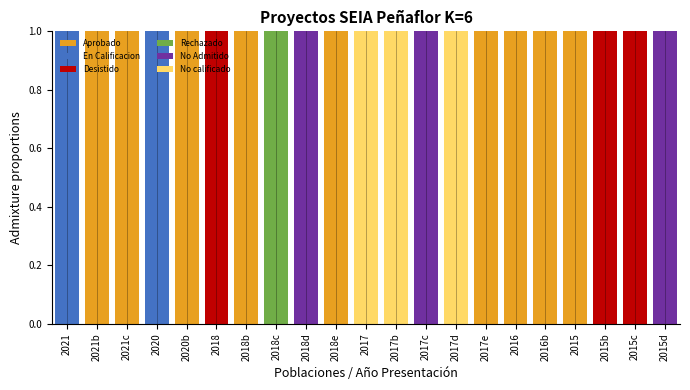

What is the total value across all series at 2020b?

1